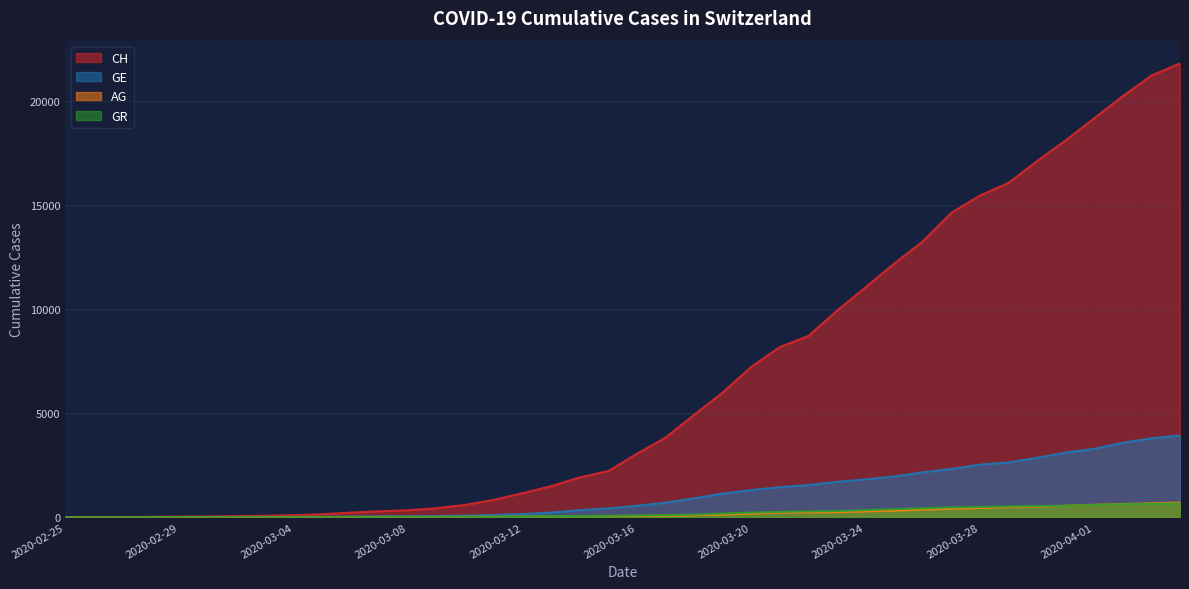

Reading right to left, list all the values displayed in this chart.

CH: 21808	21221	20239	19172	18106	17114	16064	15458	14628	13254	12187	11051	9926	8710	8176	7226	5990	4918	3826	3048	2220	1914	1494	1156	838	595	435	336	287	223	146	100	70	56	38	31	19	9	5	0
GE: 3928	3793	3582	3289	3109	2855	2638	2527	2321	2160	1959	1820	1703	1549	1445	1307	1139	911	701	549	425	343	224	153	112	79	59	44	42	29	20	15	13	10	9	8	4	1	1	0
AG: 702	673	631	596	554	506	485	444	407	367	318	283	245	235	223	175	134	96	69	56	43	33	30	27	20	18	15	14	14	12	11	10	7	7	4	3	1	1	1	0
GR: 657	649	622	592	547	535	519	495	474	433	393	343	300	284	258	226	182	128	101	84	71	56	53	43	31	22	18	18	17	16	14	12	9	9	6	6	6	2	2	0